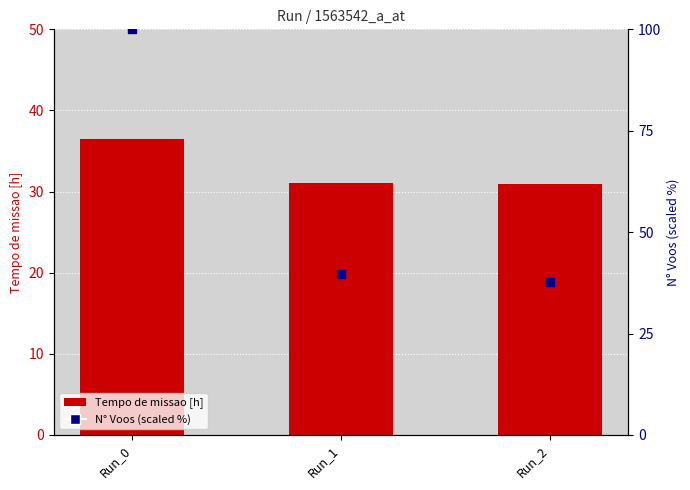

At which category is the sum across all series the highest?

Run_0